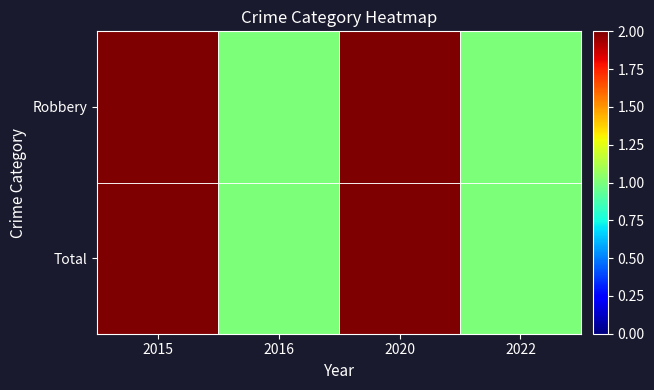

Reading left to right, what are all the values shown in this chart?

Robbery: 2015=2	2016=1	2020=2	2022=1
Total: 2015=2	2016=1	2020=2	2022=1